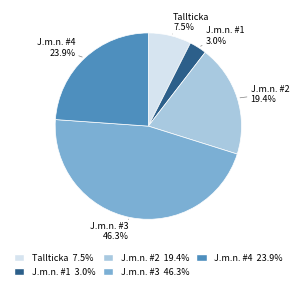

Is there any slice that represents more than half of the pie?

No